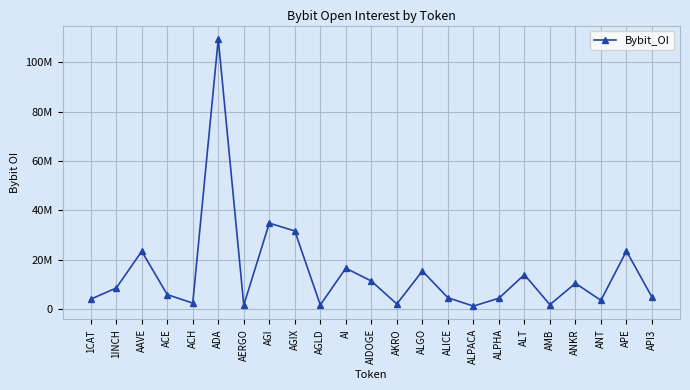

What is the label of the 10th point from the right?

ALGO